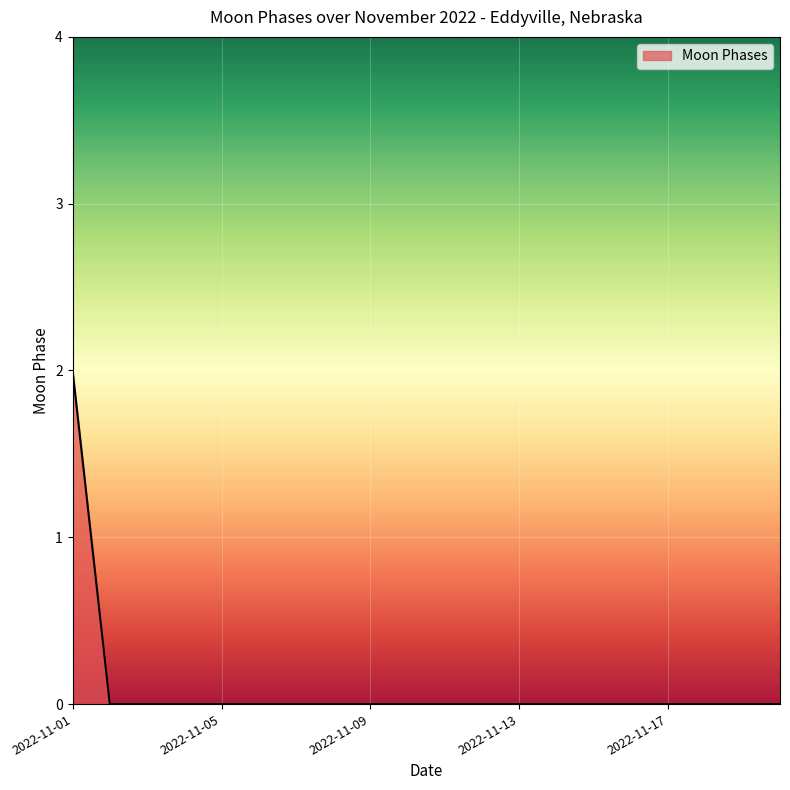

What is the difference between the maximum and minimum values?

2